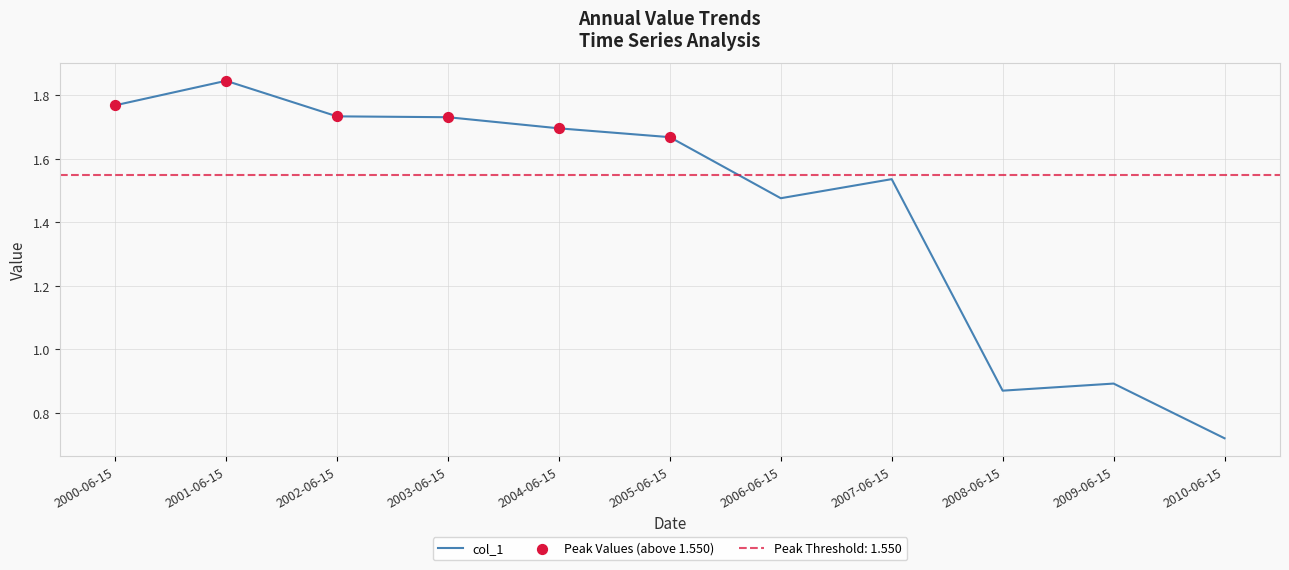

Which has a higher value, 2010-06-15 or 2005-06-15?

2005-06-15